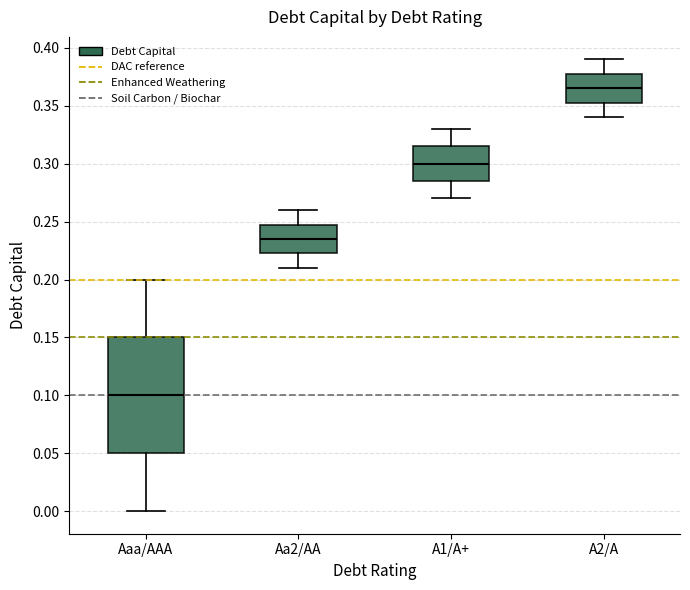

Comparing the boxes themselves (not the whiskers), which one is the tallest?

Aaa/AAA